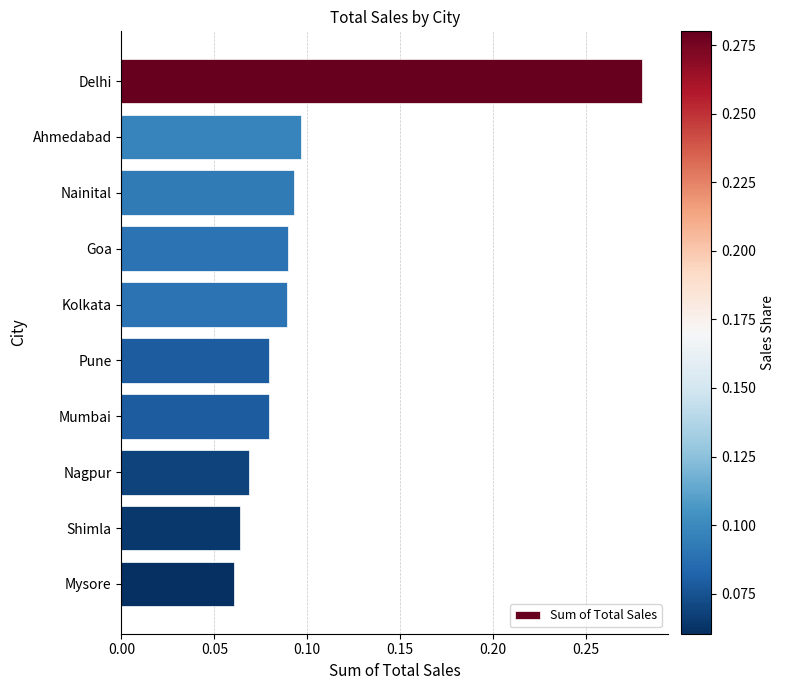

What is the label of the 2nd bar from the top?

Ahmedabad